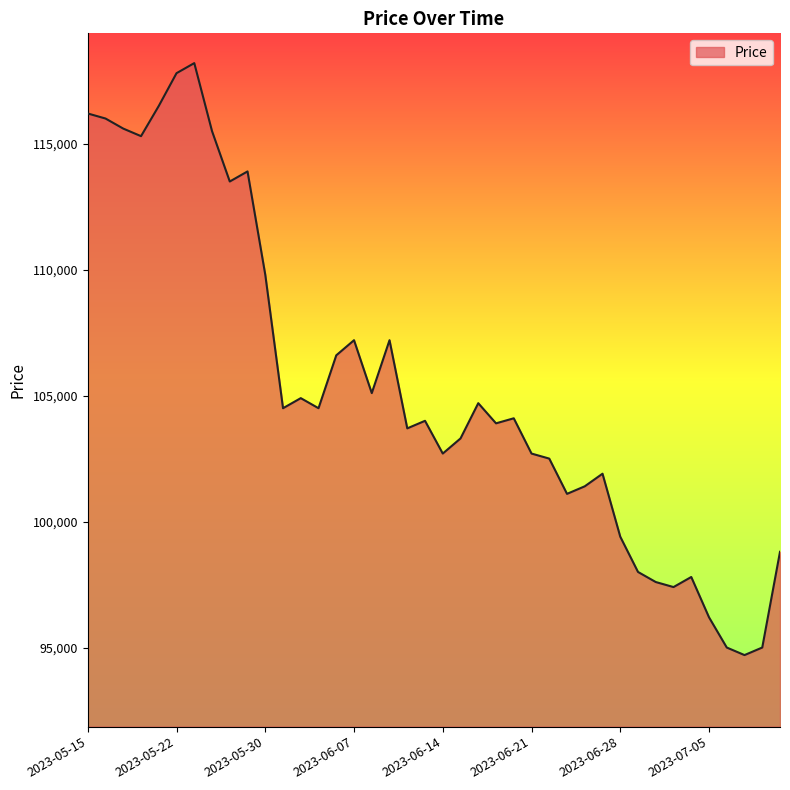

What is the smallest value displayed?

94700